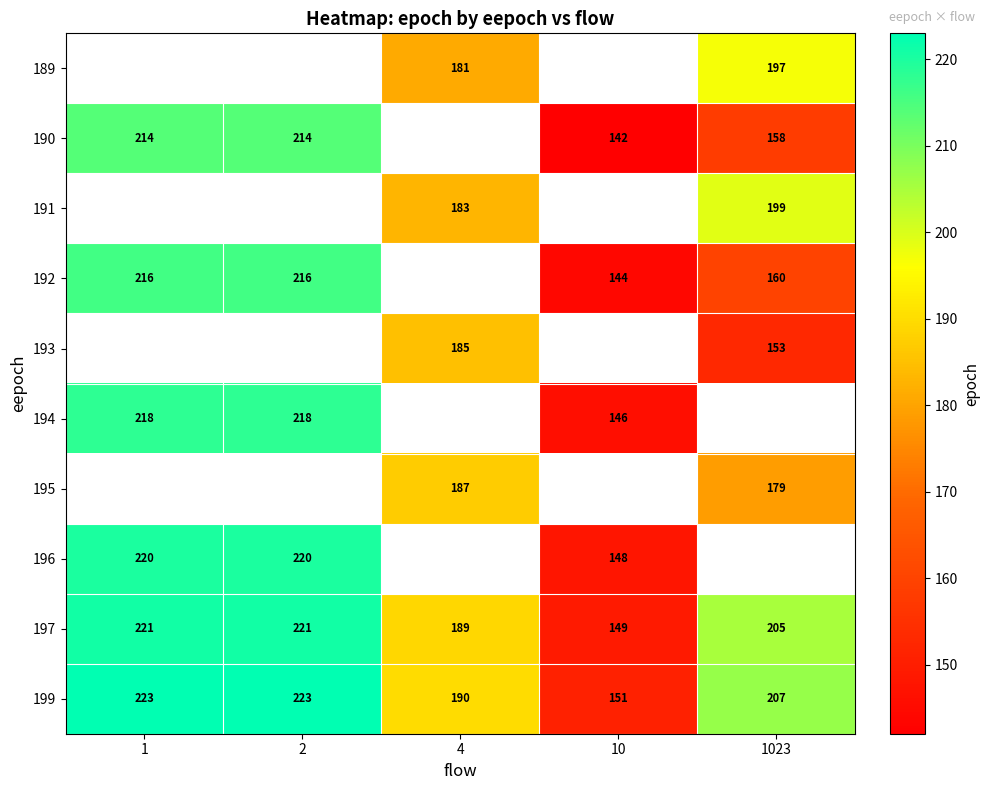

What value does the 197 series have at 2?

221